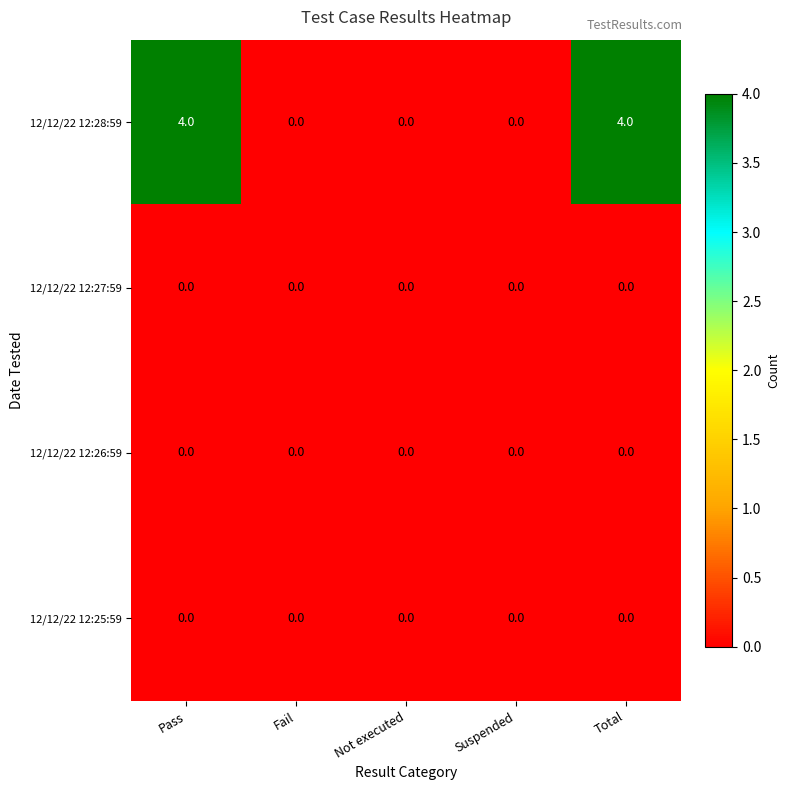

What is the difference between the 12/12/22 12:28:59 values at Fail and Pass?

4